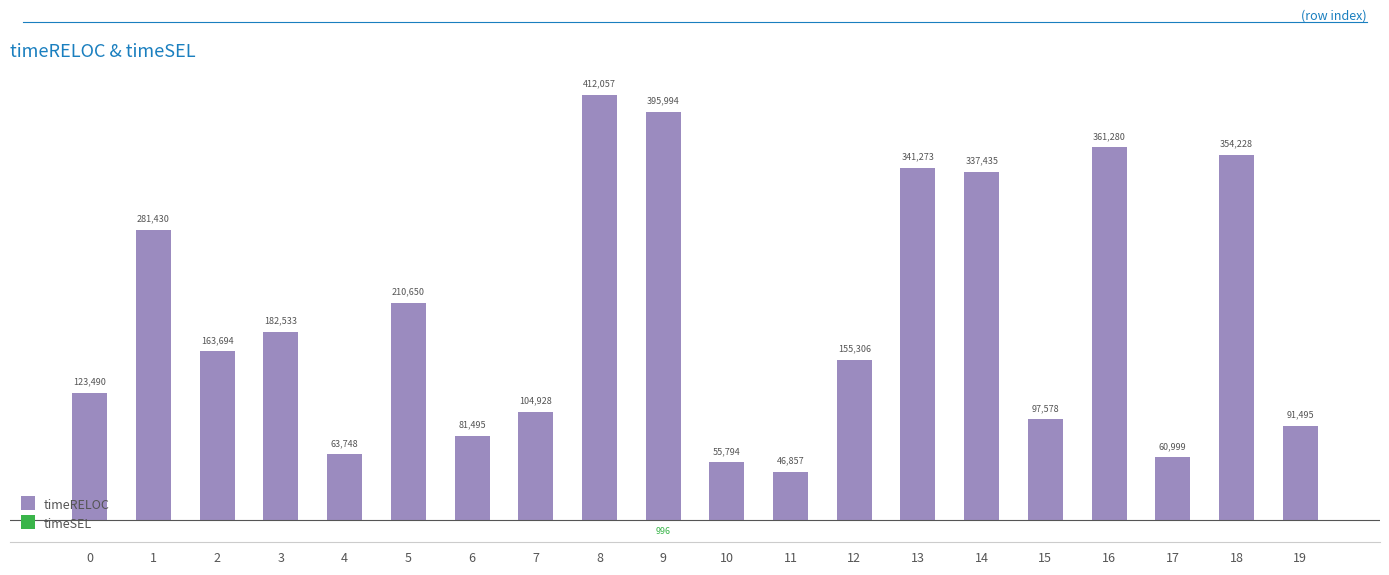

Which category has the lowest value across all series?

9